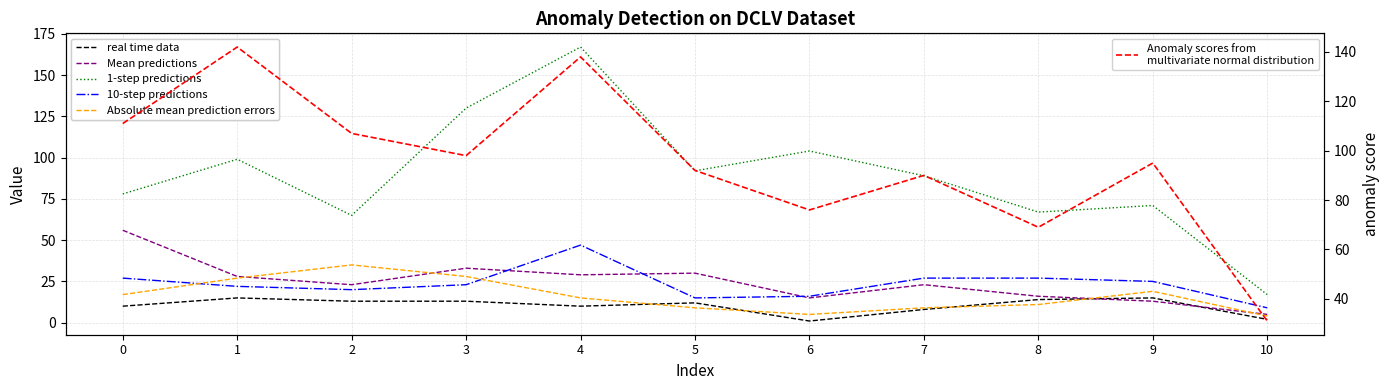

What is the difference between the maximum and minimum values in the Absolute mean prediction errors series?

31